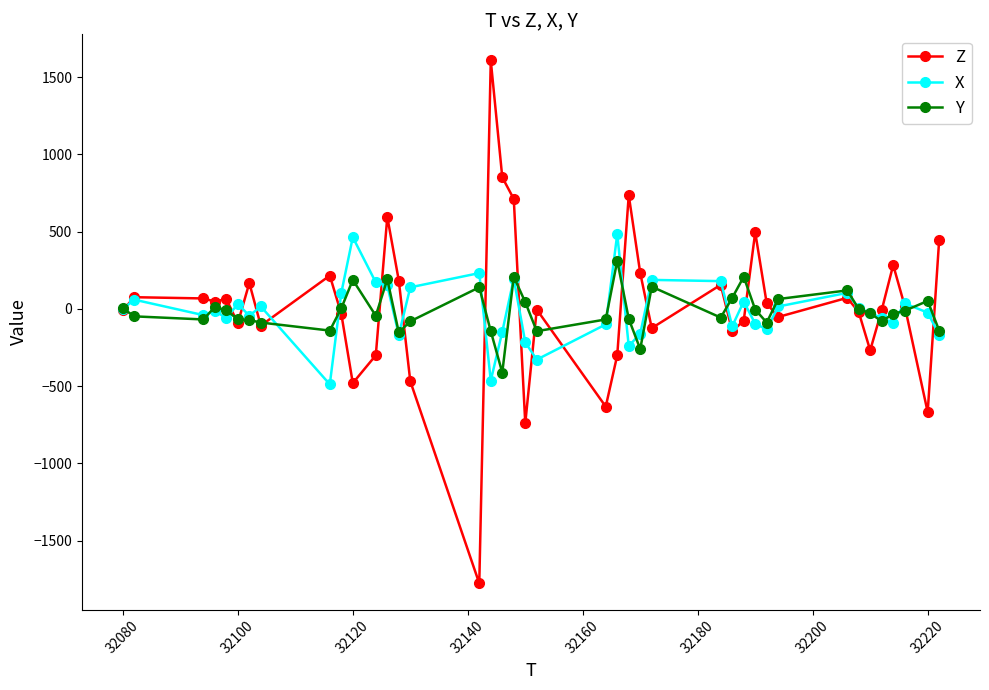

List the series in order of their peak value, lowest first.

Y, X, Z